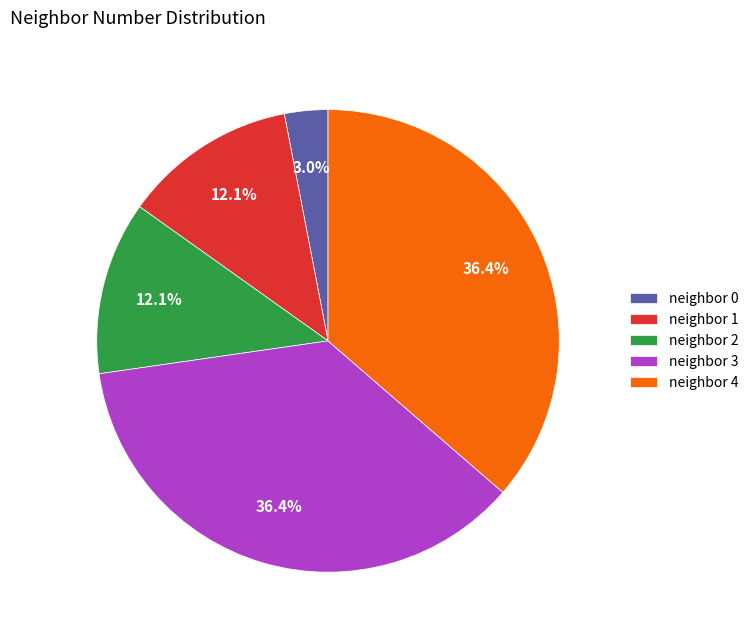

Is there any slice that represents more than half of the pie?

No